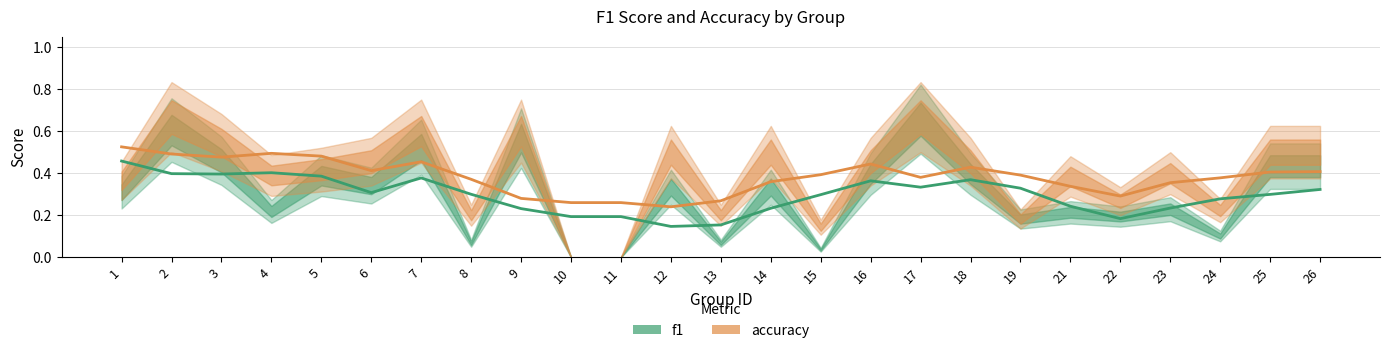

Which series has the widest spread of values?

f1